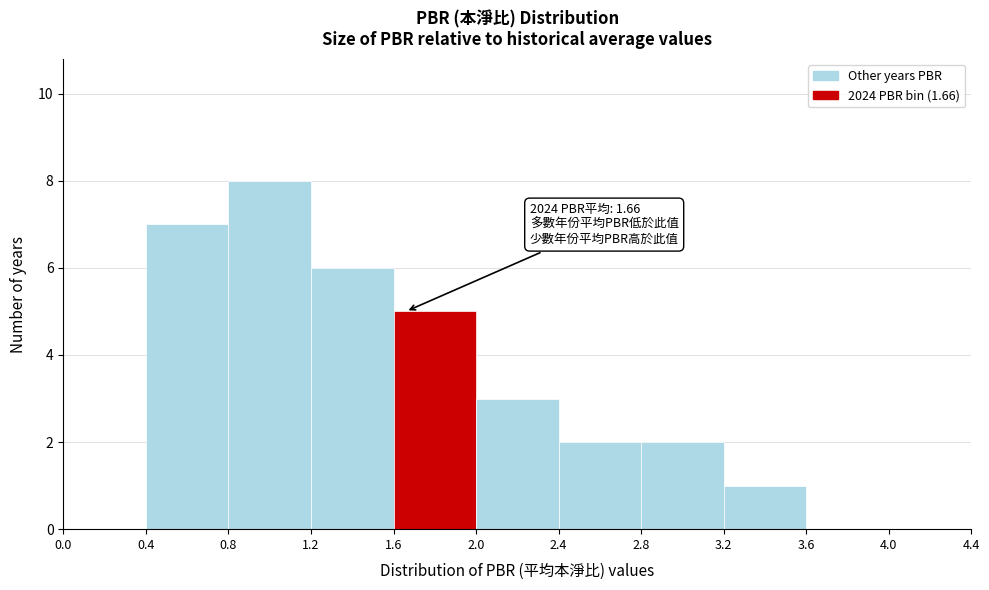

Over which range of the x-axis is the bar tallest?

0.8 to 1.2